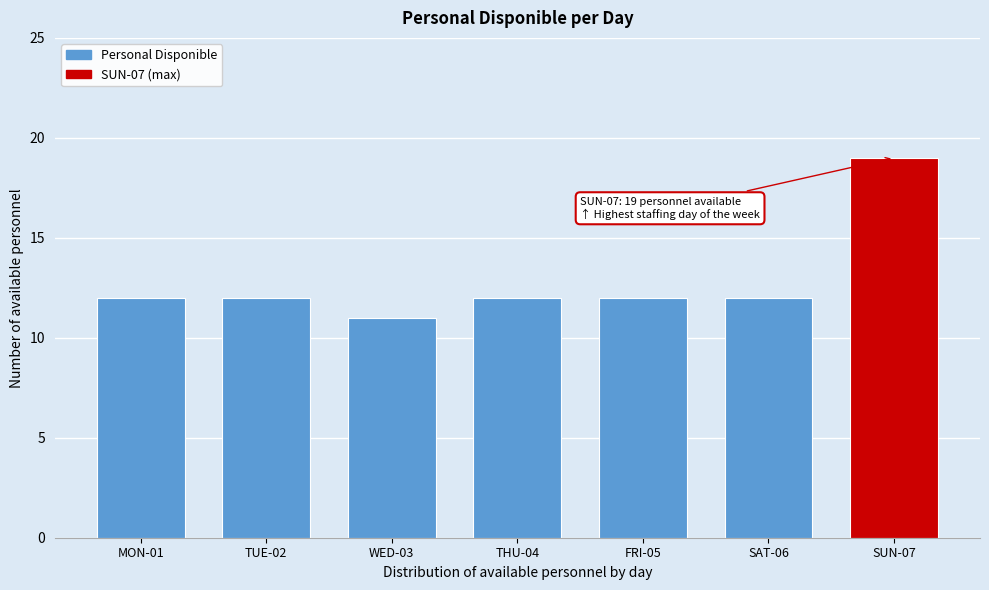

Reading left to right, extract all data points from this chart.

MON-01=12	TUE-02=12	WED-03=11	THU-04=12	FRI-05=12	SAT-06=12	SUN-07=19